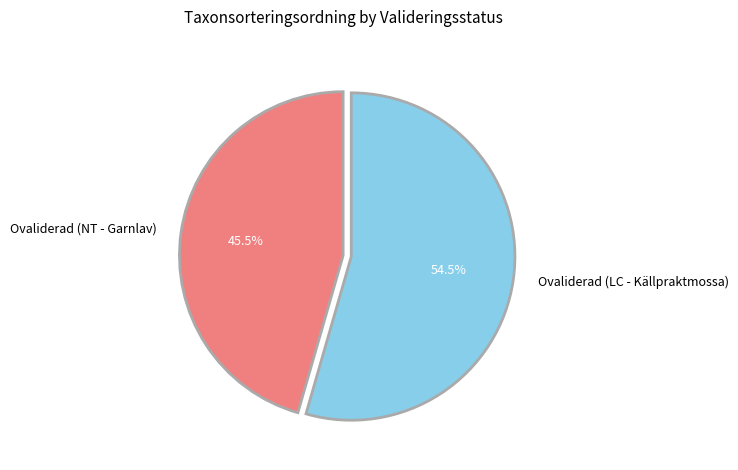

How much of the chart is everything except Ovaliderad (LC - Källpraktmossa)?

45.5%